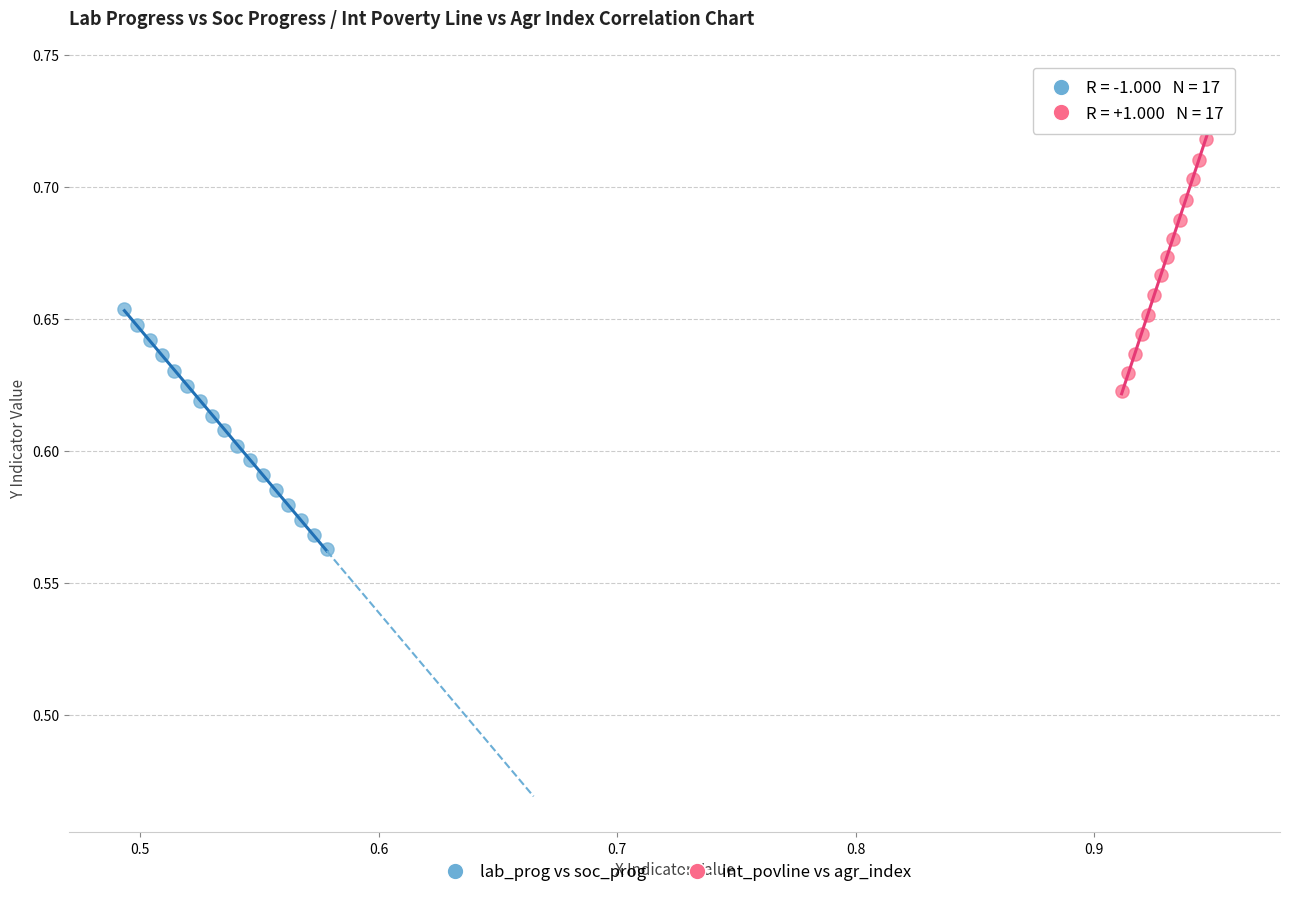

Which series contains the highest Y value?

int_povline vs agr_index